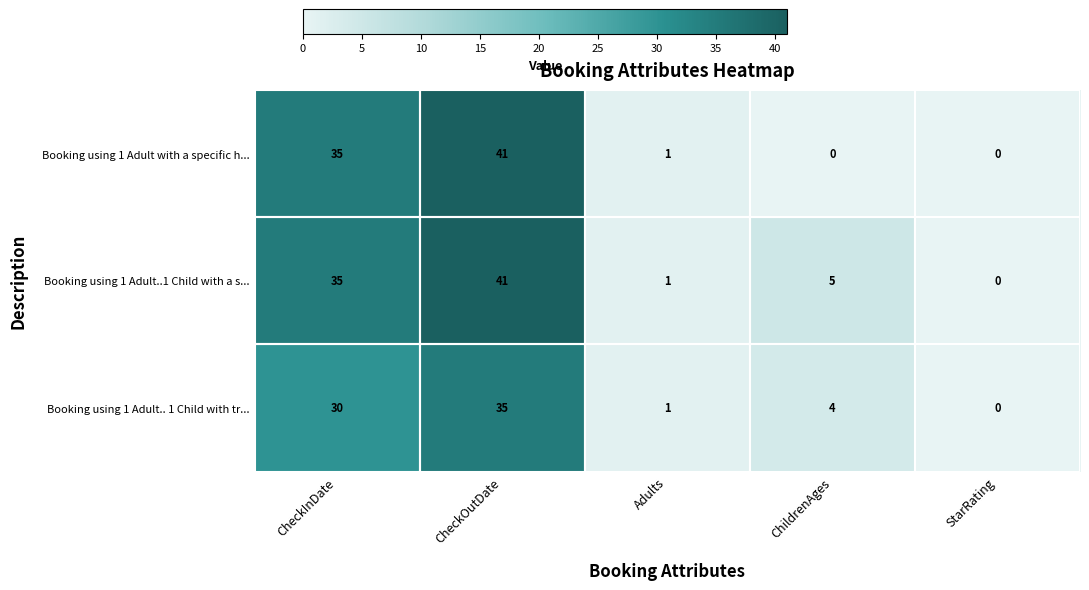

At which label does Booking using 1 Adult..1 Child with a s... first exceed 5?

CheckInDate